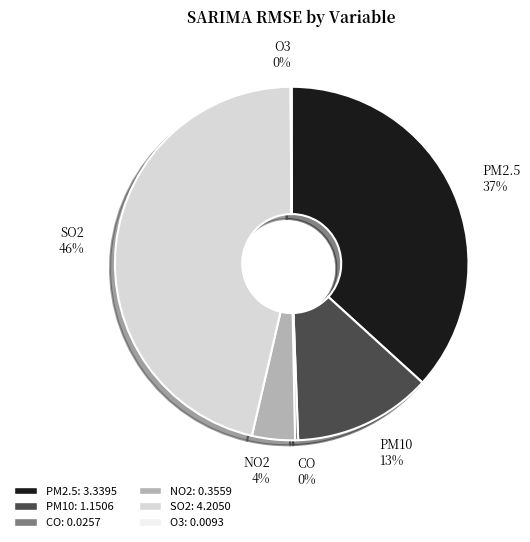

What percentage is the PM10 slice, to the nearest percent?

13%